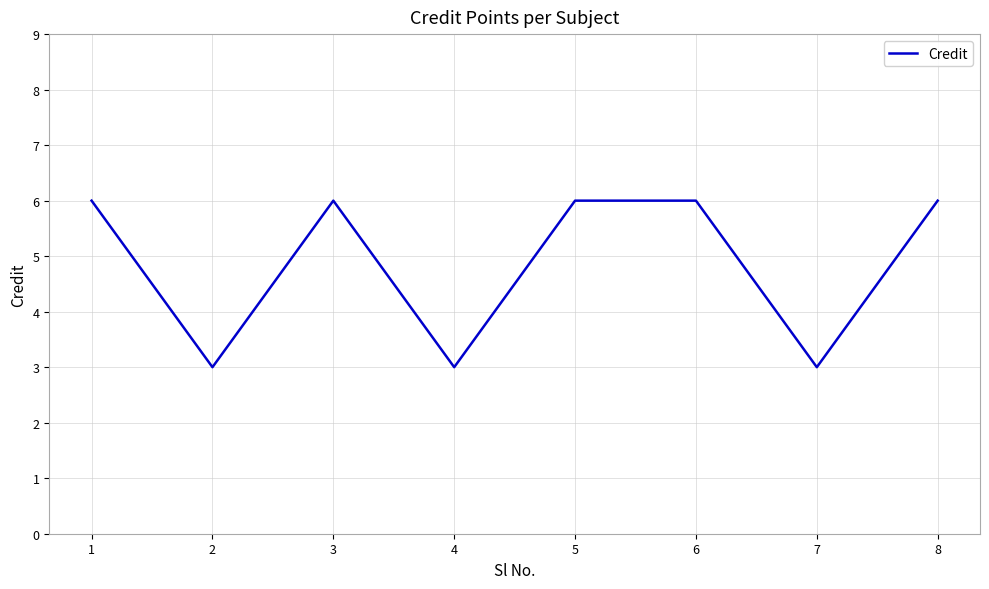

What is the greatest value displayed?

6